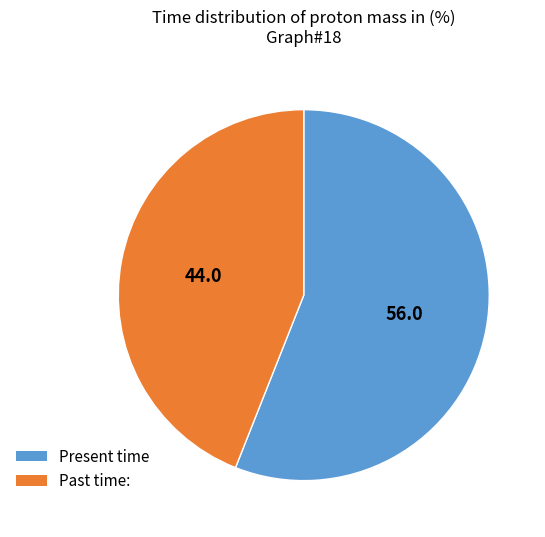

Do Present time and Past time: together represent more than half of the pie?

Yes